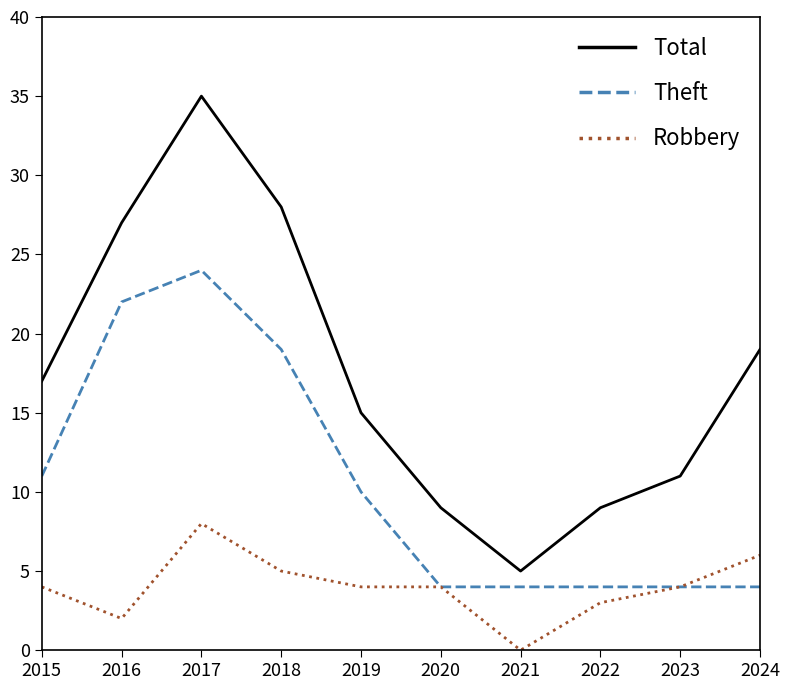

Count the number of data series in this chart.

3